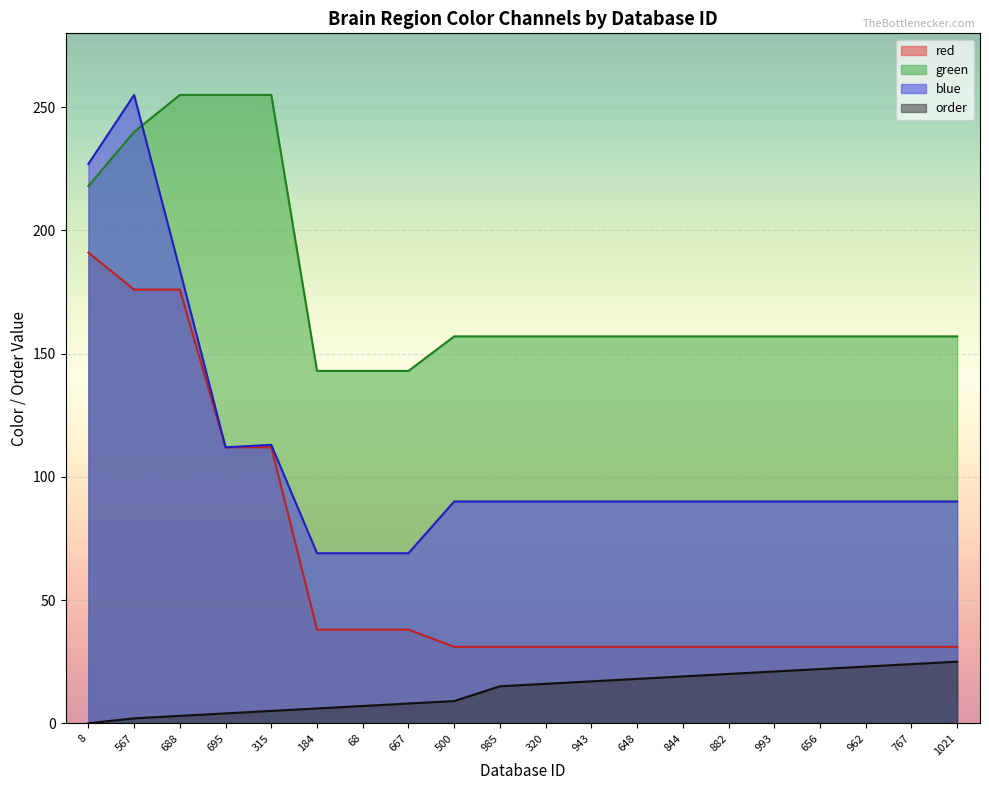

What is the label of the 19th point from the right?

567